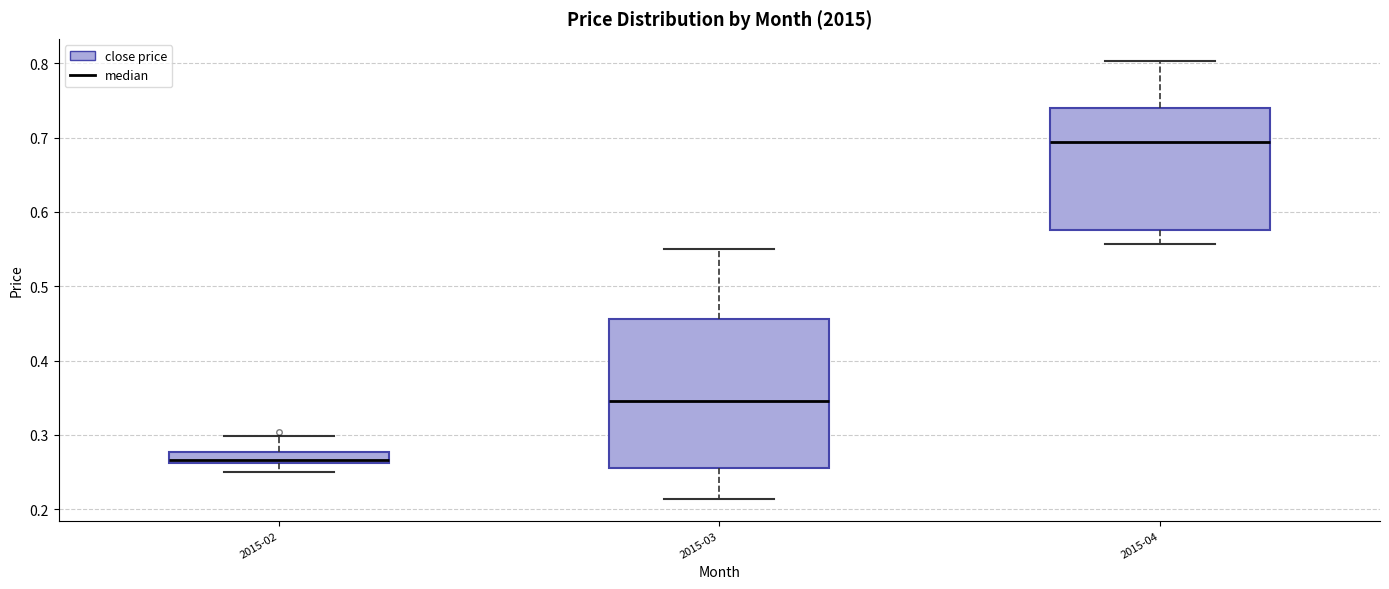

Where does the upper whisker of the box for 2015-04 end on the y-axis? The values are not printed on the chart, so give them approximately, as read against the axis.

0.80